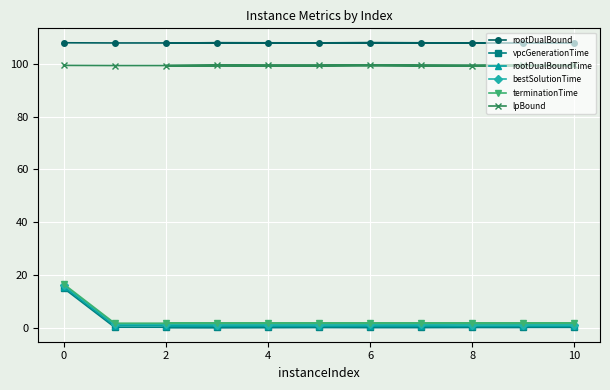

Is it true that rootDualBound equals 143.2 at 0?

False